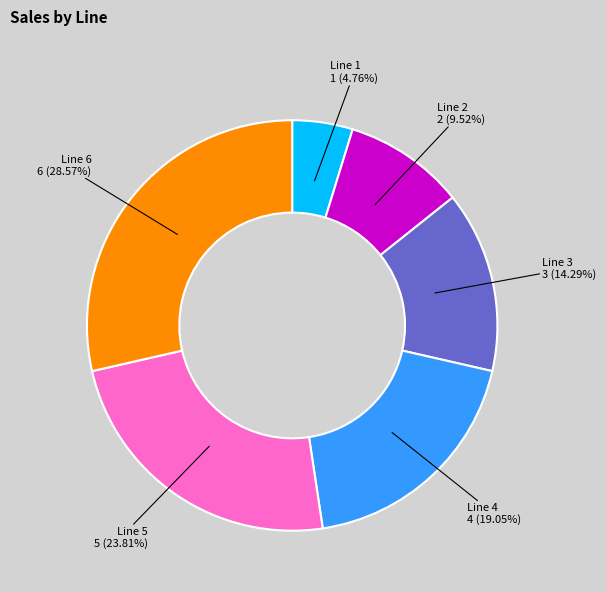

How many slices are in this pie chart?

6